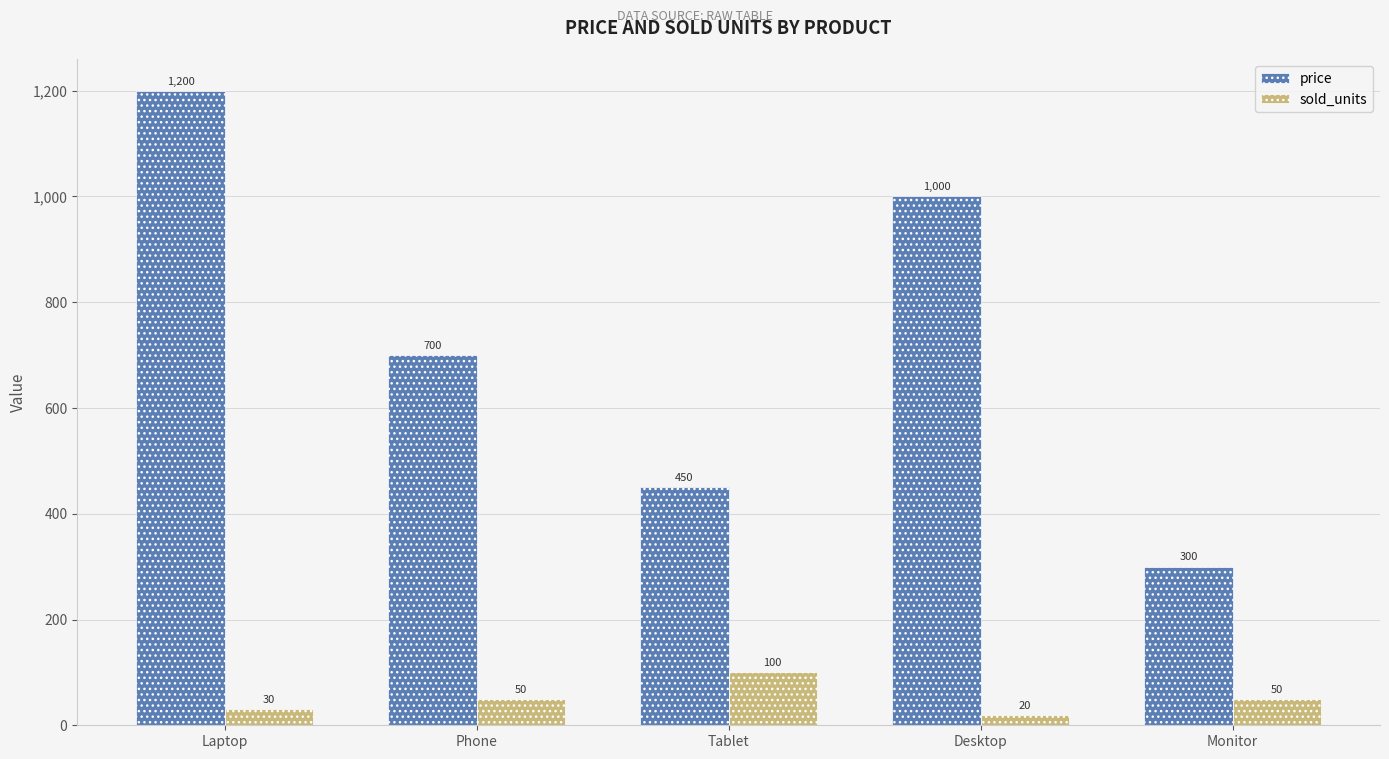

Reading right to left, transcribe all the data shown in this chart.

price: Monitor=300	Desktop=1000	Tablet=450	Phone=700	Laptop=1200
sold_units: Monitor=50	Desktop=20	Tablet=100	Phone=50	Laptop=30